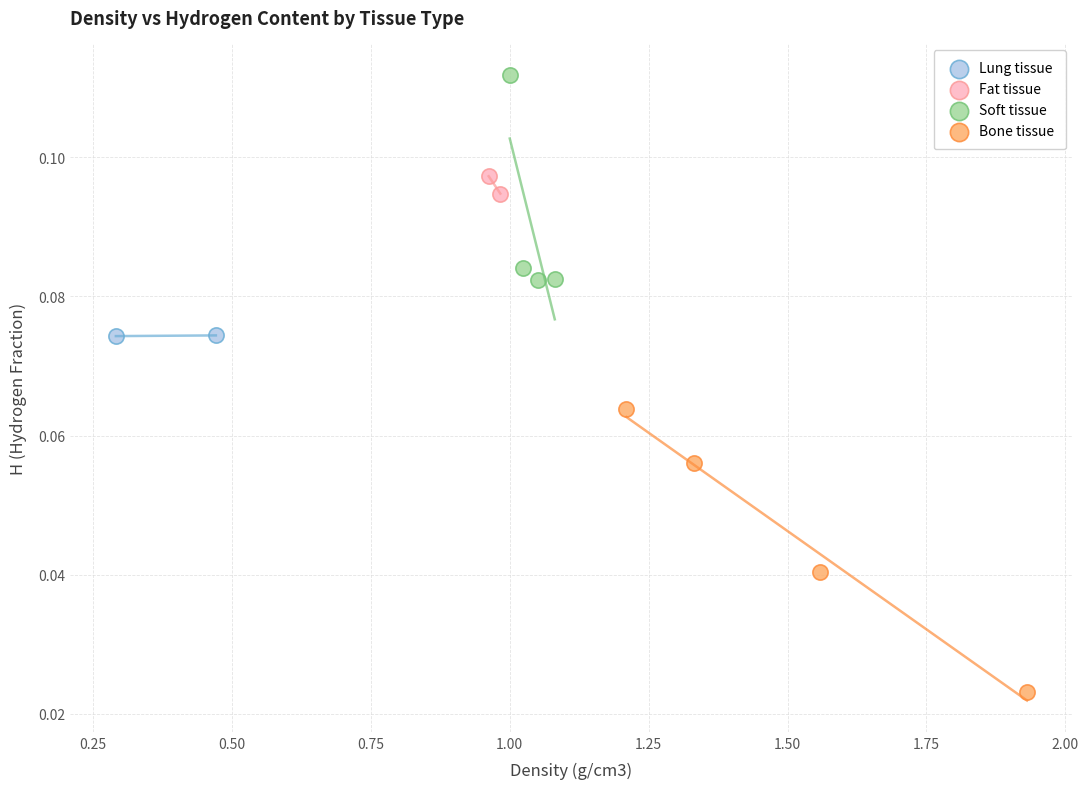

What are all the series names shown in the legend?

Lung tissue, Fat tissue, Soft tissue, Bone tissue